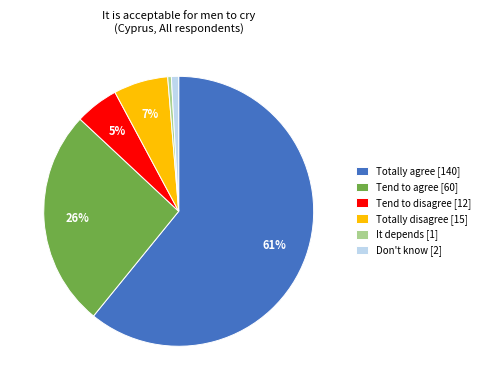

Is it true that Tend to agree is 37% of the pie?

False